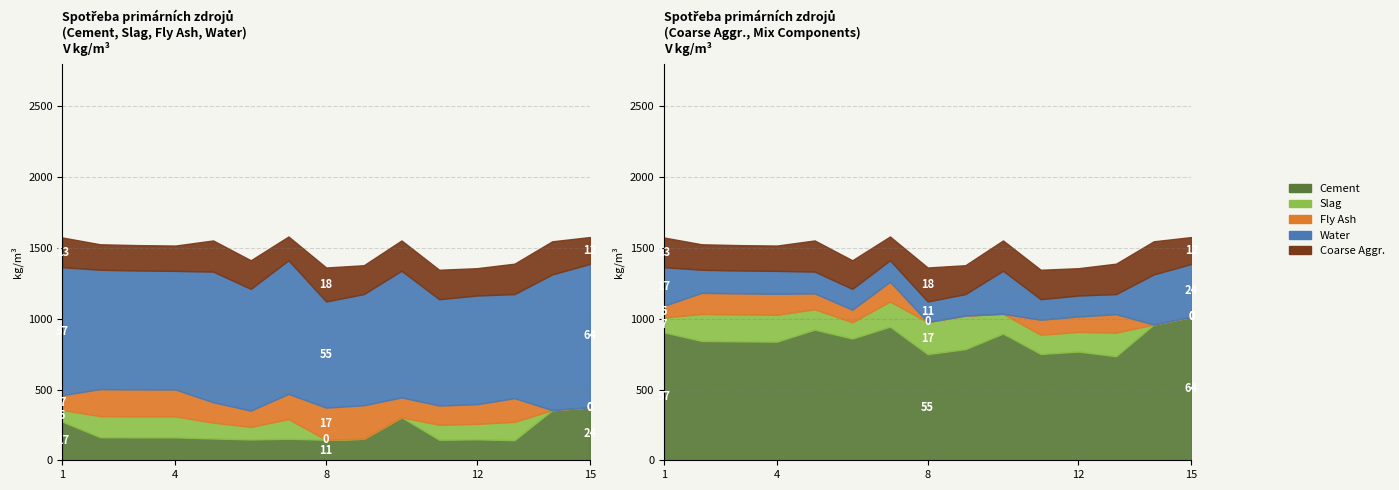

Which category has the highest value in the Cement series?

15